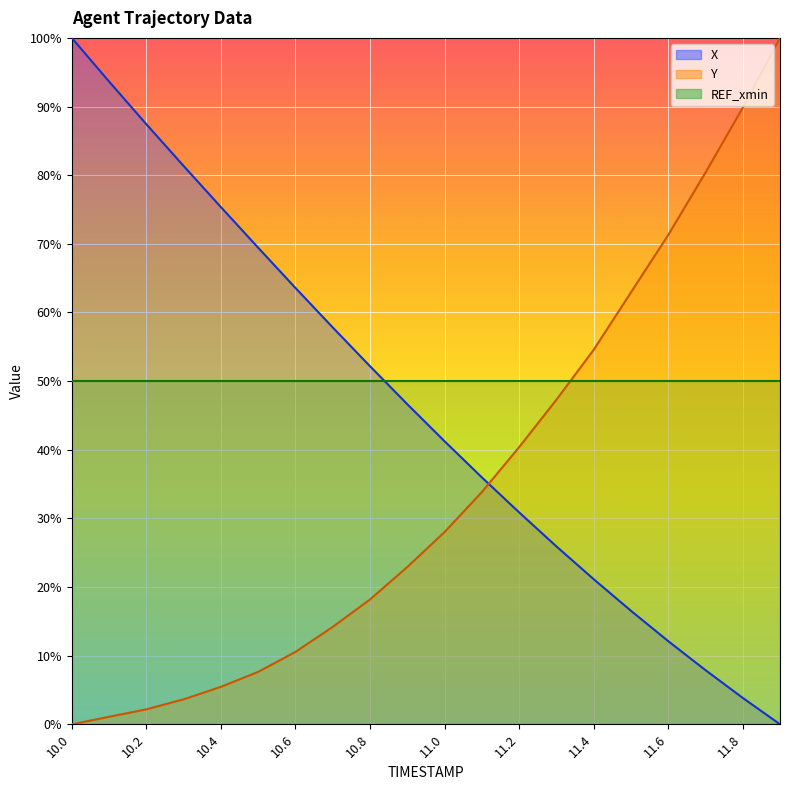

How many times do Y and X cross each other?

1